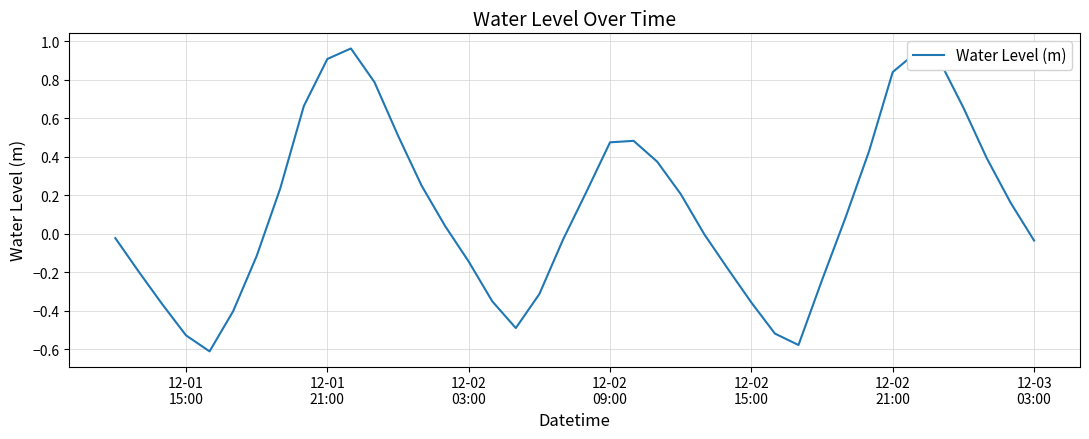

What is the difference between the maximum and minimum values?

1.6